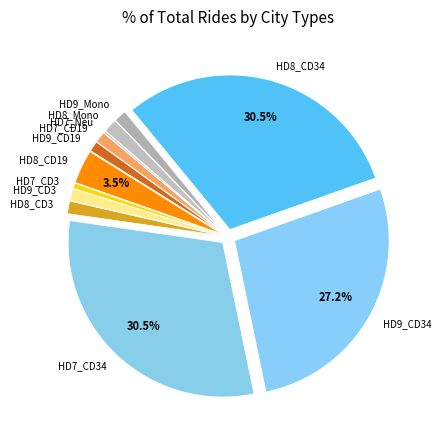

Which has a higher value, HD8_CD3 or HD8_CD34?

HD8_CD34